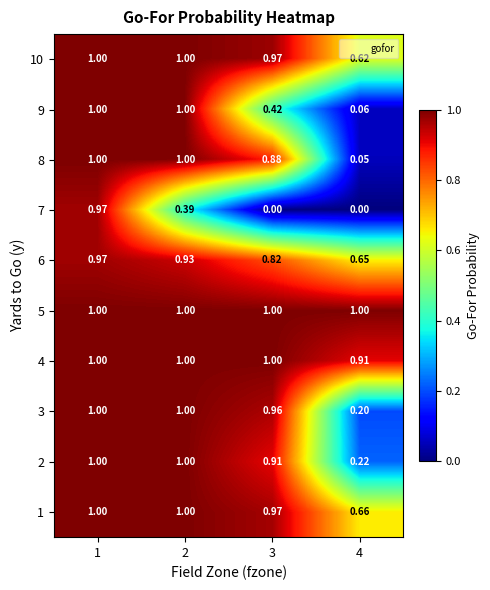

Is the value of 8 at 4 greater than the value of 4 at 2?

No